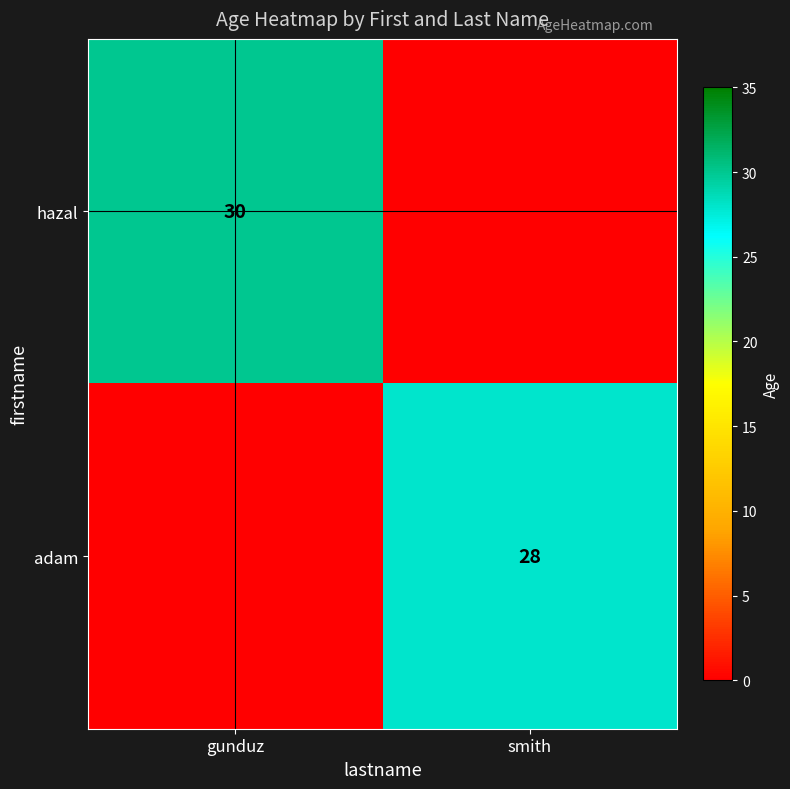

What is the total value across all series at gunduz?

30